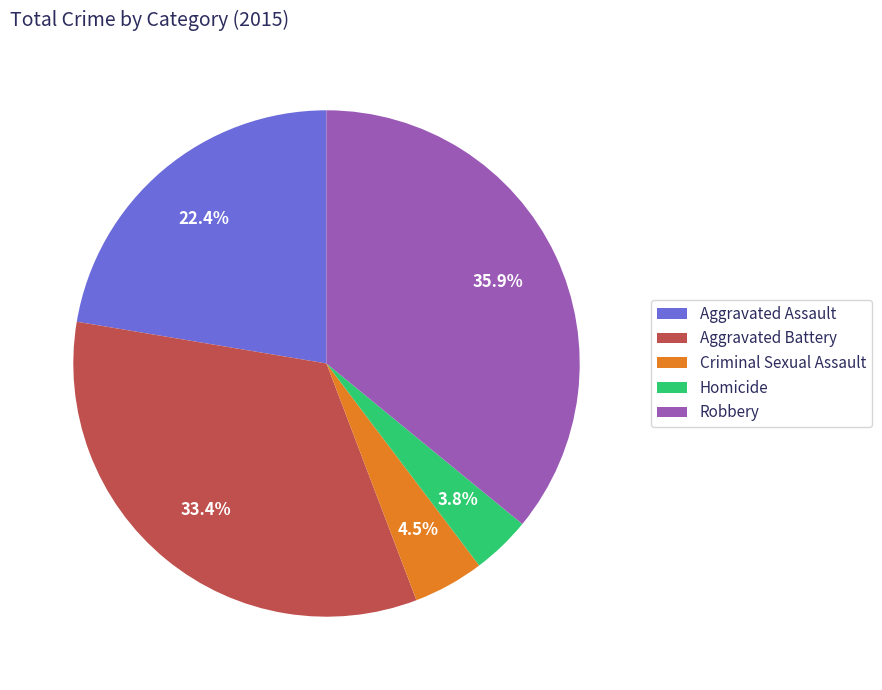

Approximately how many times larger is the value at Robbery compared to Aggravated Battery?

1.1